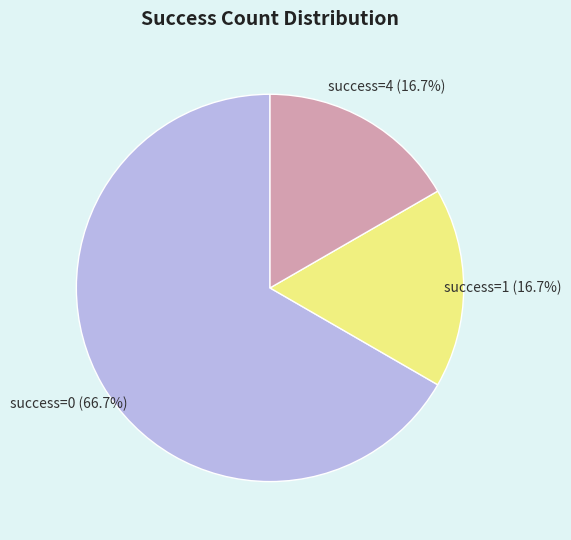

How many slices are in this pie chart?

3